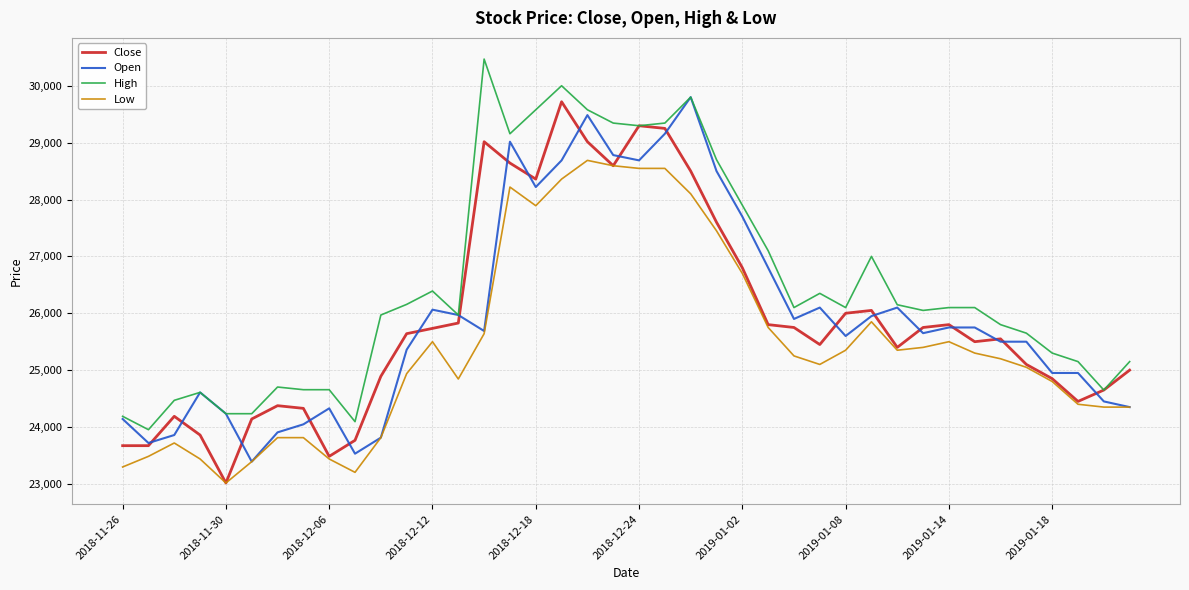

Which series has the largest total across all categories?

High